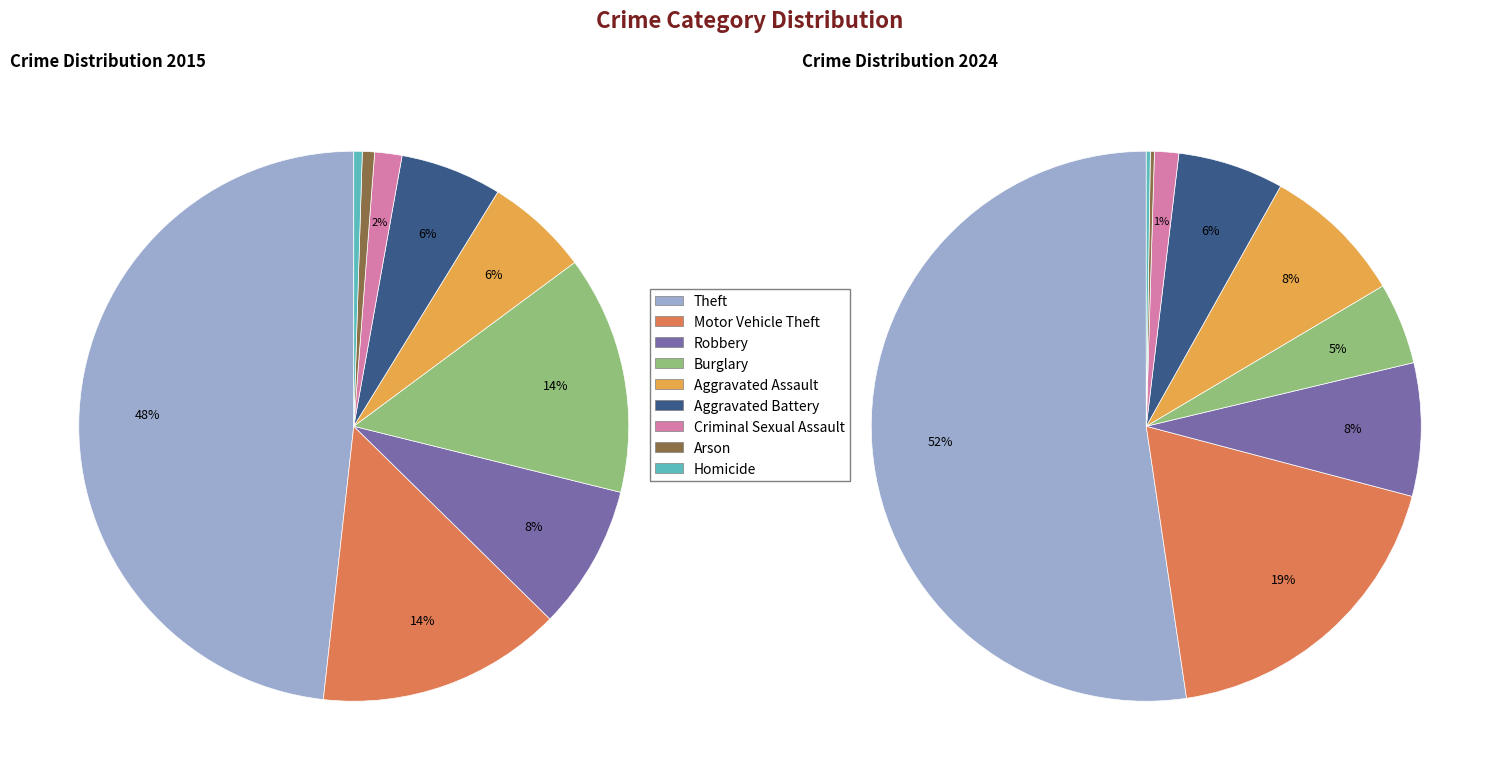

How many segments does this pie chart have?

9